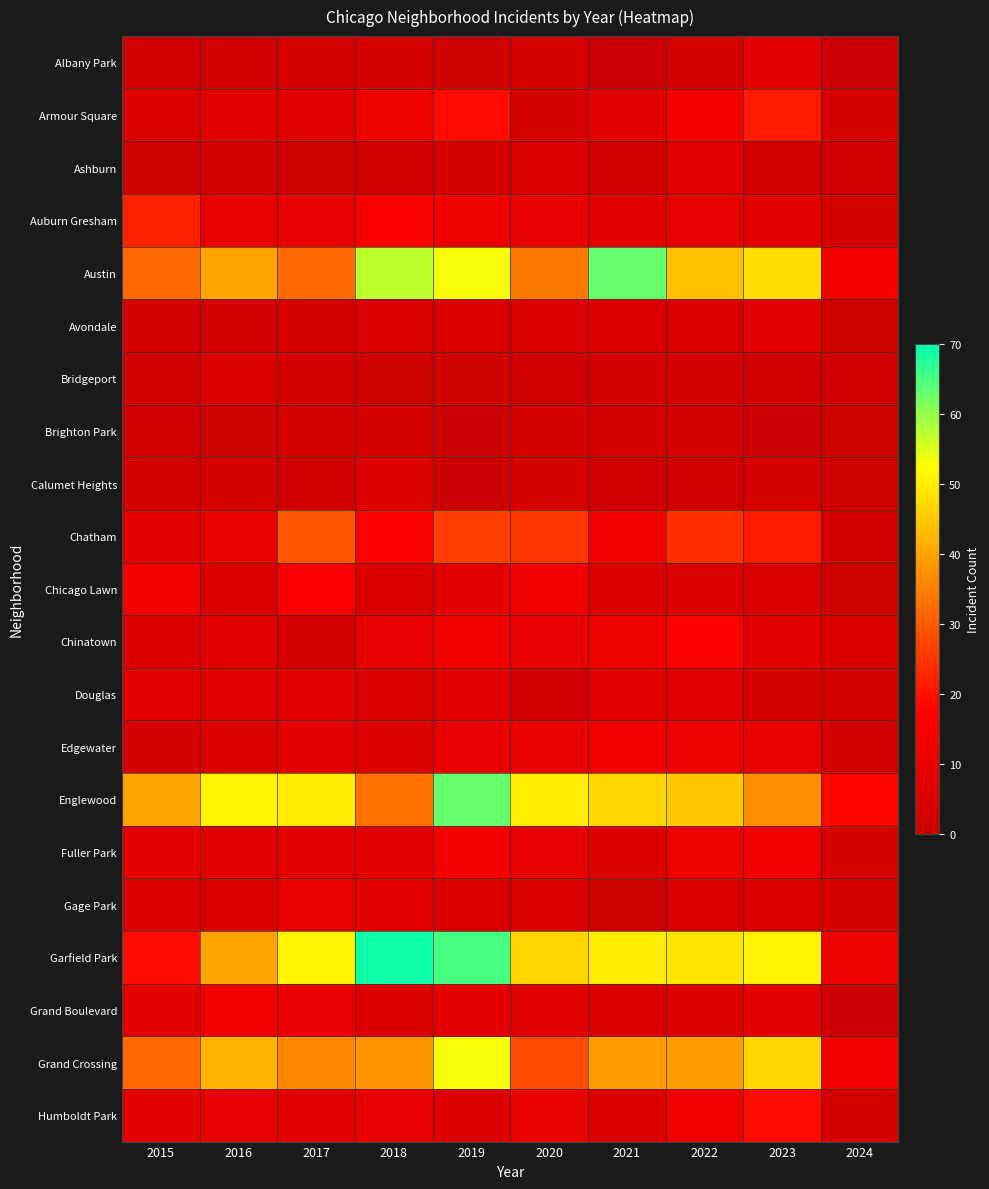

Reading right to left, what are all the values shown in this chart?

Albany Park: 2024=0	2023=9	2022=4	2021=0	2020=4	2019=1	2018=4	2017=3	2016=2	2015=2
Armour Square: 2024=4	2023=21	2022=15	2021=8	2020=4	2019=19	2018=12	2017=7	2016=8	2015=6
Ashburn: 2024=2	2023=3	2022=8	2021=2	2020=5	2019=4	2018=2	2017=1	2016=4	2015=1
Auburn Gresham: 2024=3	2023=9	2022=10	2021=8	2020=10	2019=12	2018=16	2017=10	2016=11	2015=22
Austin: 2024=15	2023=48	2022=44	2021=63	2020=34	2019=53	2018=57	2017=32	2016=40	2015=32
Avondale: 2024=1	2023=9	2022=5	2021=6	2020=5	2019=5	2018=5	2017=4	2016=2	2015=4
Bridgeport: 2024=2	2023=2	2022=3	2021=3	2020=2	2019=1	2018=1	2017=3	2016=6	2015=2
Brighton Park: 2024=1	2023=0	2022=3	2021=3	2020=4	2019=0	2018=4	2017=4	2016=1	2015=2
Calumet Heights: 2024=1	2023=4	2022=2	2021=2	2020=4	2019=0	2018=6	2017=2	2016=4	2015=3
Chatham: 2024=2	2023=21	2022=24	2021=13	2020=25	2019=26	2018=17	2017=29	2016=11	2015=8
Chicago Lawn: 2024=1	2023=5	2022=6	2021=6	2020=13	2019=8	2018=5	2017=16	2016=5	2015=14
Chinatown: 2024=5	2023=9	2022=17	2021=12	2020=10	2019=13	2018=10	2017=4	2016=8	2015=6
Douglas: 2024=3	2023=4	2022=7	2021=8	2020=2	2019=8	2018=5	2017=8	2016=7	2015=8
Edgewater: 2024=2	2023=11	2022=12	2021=13	2020=11	2019=10	2018=6	2017=9	2016=6	2015=4
Englewood: 2024=18	2023=37	2022=45	2021=47	2020=50	2019=63	2018=33	2017=50	2016=51	2015=40
Fuller Park: 2024=4	2023=13	2022=12	2021=6	2020=10	2019=14	2018=8	2017=8	2016=8	2015=8
Gage Park: 2024=4	2023=6	2022=5	2021=1	2020=5	2019=5	2018=9	2017=11	2016=5	2015=6
Garfield Park: 2024=12	2023=51	2022=49	2021=50	2020=47	2019=65	2018=69	2017=51	2016=40	2015=19
Grand Boulevard: 2024=0	2023=8	2022=6	2021=5	2020=7	2019=8	2018=6	2017=10	2016=13	2015=9
Grand Crossing: 2024=14	2023=47	2022=39	2021=39	2020=28	2019=53	2018=38	2017=36	2016=42	2015=32
Humboldt Park: 2024=4	2023=19	2022=13	2021=6	2020=11	2019=6	2018=10	2017=8	2016=10	2015=8